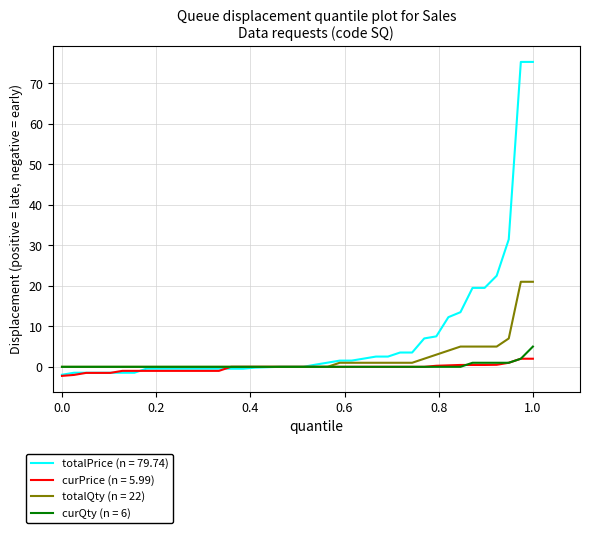

Which series has the largest range (max minus min)?

totalPrice (n = 79.74)